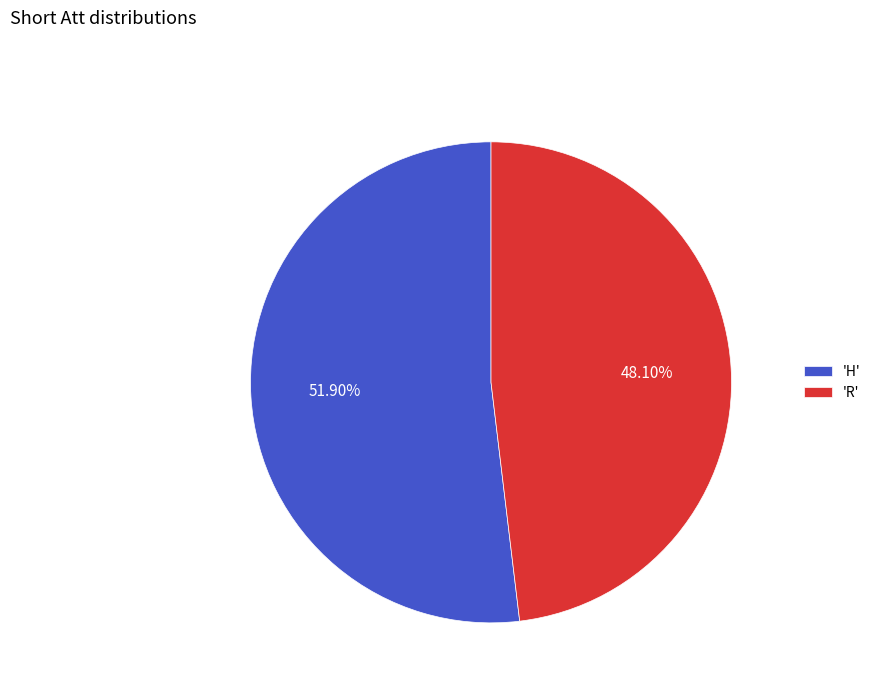

Do 'H' and 'R' together represent more than half of the pie?

Yes